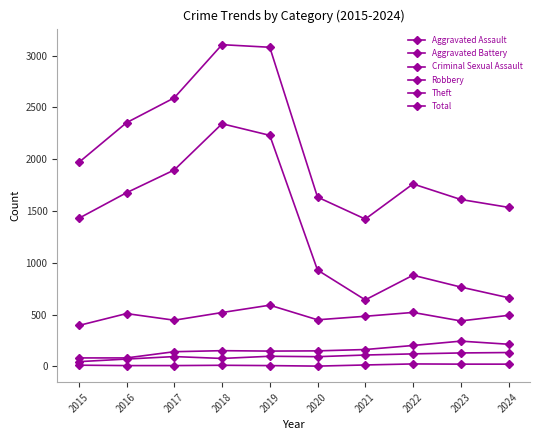

How many distinct data groups are displayed?

6